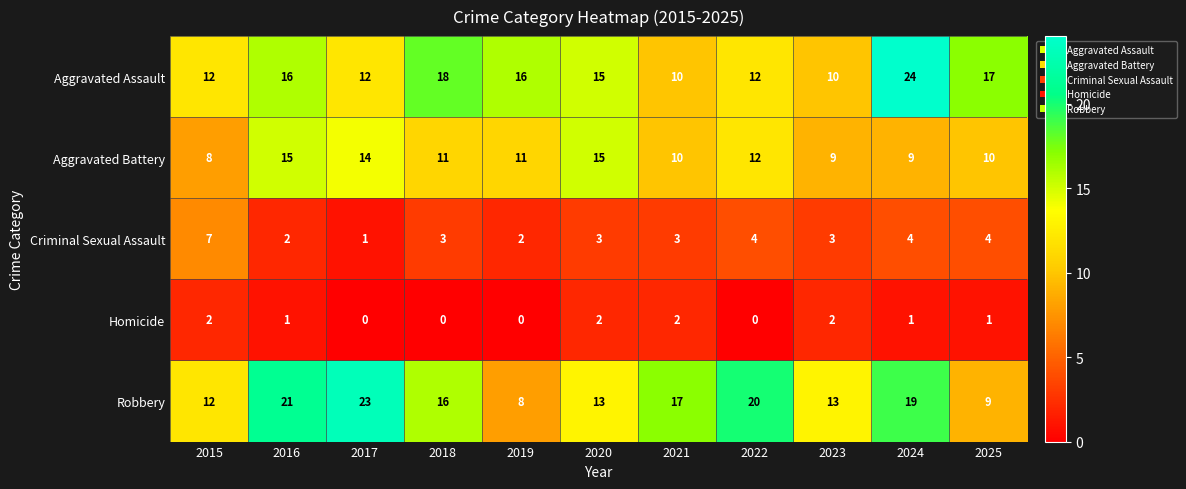

Between 2015 and 2025, which series saw the biggest shift?

Aggravated Assault